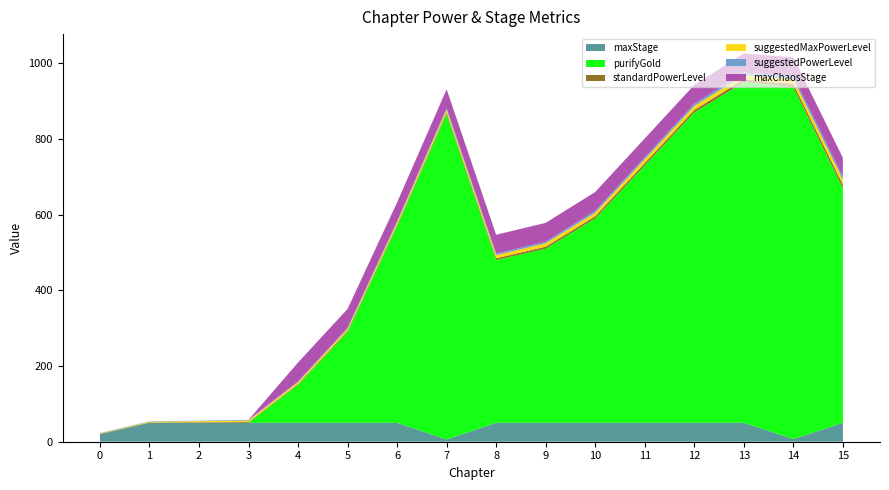

Reading right to left, list all the values displayed in this chart.

standardPowerLevel: 15=9.5	14=9.0	13=8.0	12=7.0	11=6.5	10=6.0	9=5.5	8=5.0	7=4.5	6=3.5	5=3.0	4=2.3	3=2.0	2=1.5	1=1.0	0=1.0
suggestedMaxPowerLevel: 15=13.0	14=12.0	13=11.0	12=10.0	11=10.0	10=9.0	9=9.0	8=8.0	7=7.0	6=6.0	5=5.0	4=5.0	3=4.0	2=3.0	1=2.0	0=1.0
suggestedPowerLevel: 15=8.0	14=8.0	13=7.0	12=6.0	11=5.0	10=5.0	9=4.0	8=4.0	7=4.0	6=3.0	5=3.0	4=2.0	3=2.0	2=1.0	1=1.0	0=1.0
maxStage: 15=50.0	14=7.0	13=50.0	12=50.0	11=50.0	10=50.0	9=50.0	8=50.0	7=6.0	6=50.0	5=50.0	4=50.0	3=50.0	2=50.0	1=50.0	0=20.0
purifyGold: 15=620.0	14=930.0	13=900.0	12=820.0	11=680.0	10=540.0	9=460.0	8=430.0	7=860.0	6=520.0	5=240.0	4=100.0	3=0.0	2=0.0	1=0.0	0=0.0
maxChaosStage: 15=50.0	14=50.0	13=50.0	12=50.0	11=50.0	10=50.0	9=50.0	8=50.0	7=50.0	6=50.0	5=50.0	4=50.0	3=0.0	2=0.0	1=0.0	0=0.0